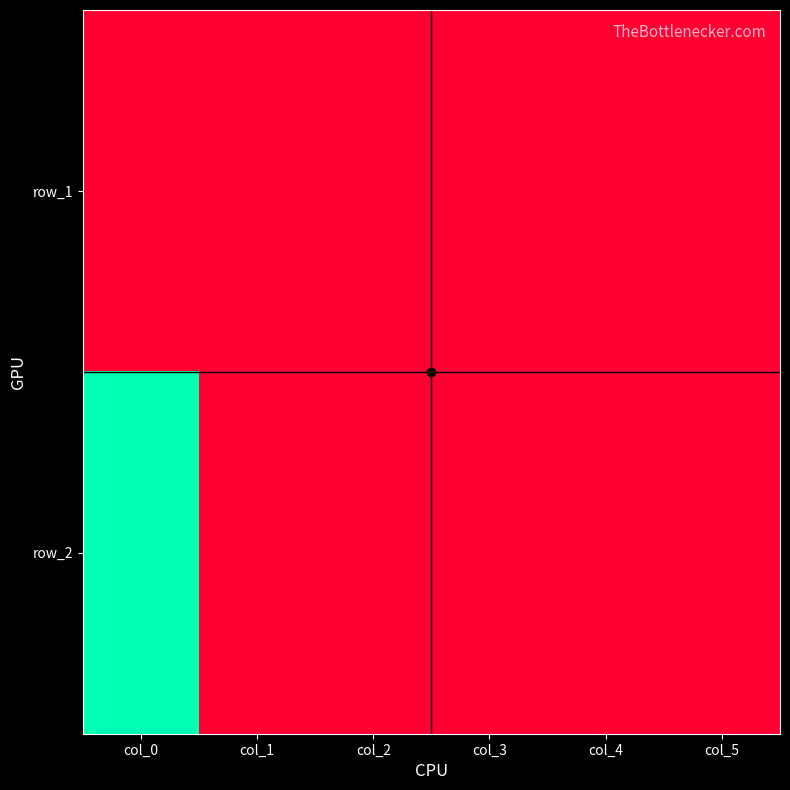

How many categories are shown in the chart?

6